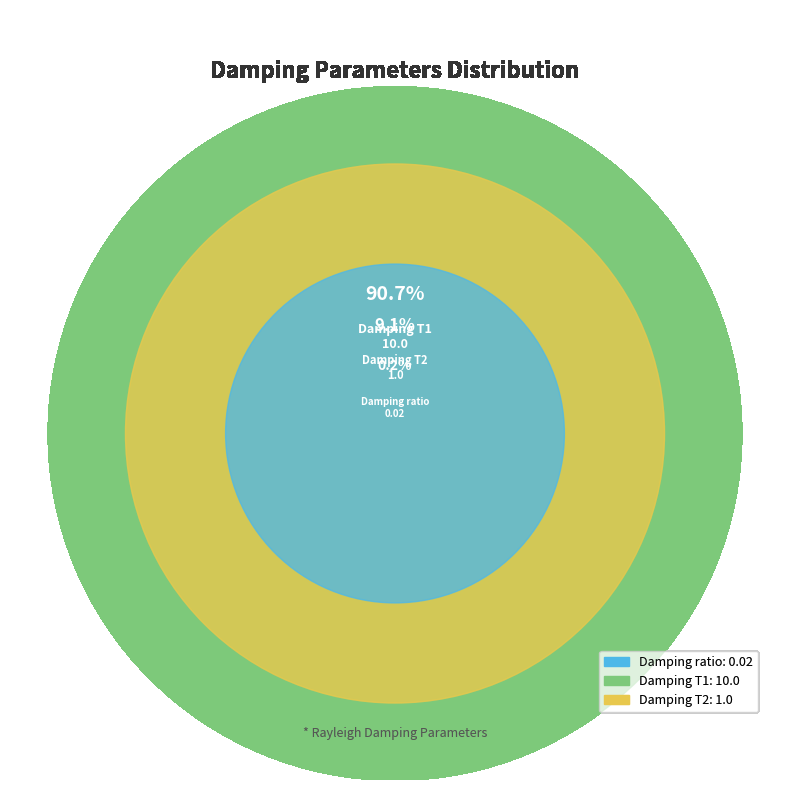

Count the number of slices in the pie.

3